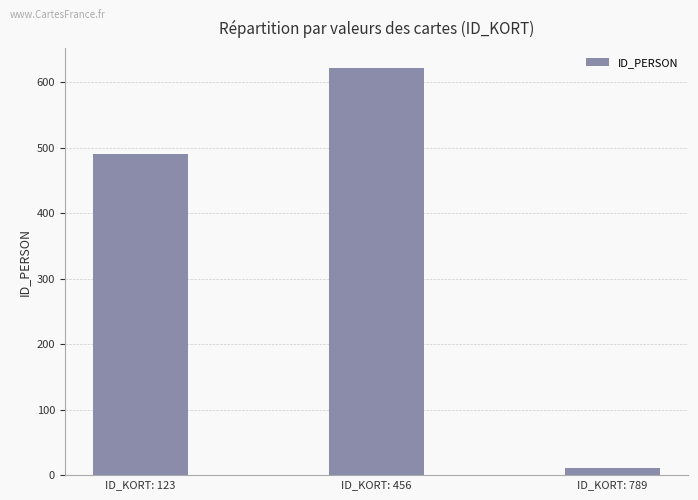

What is the difference between the maximum and minimum values?

610